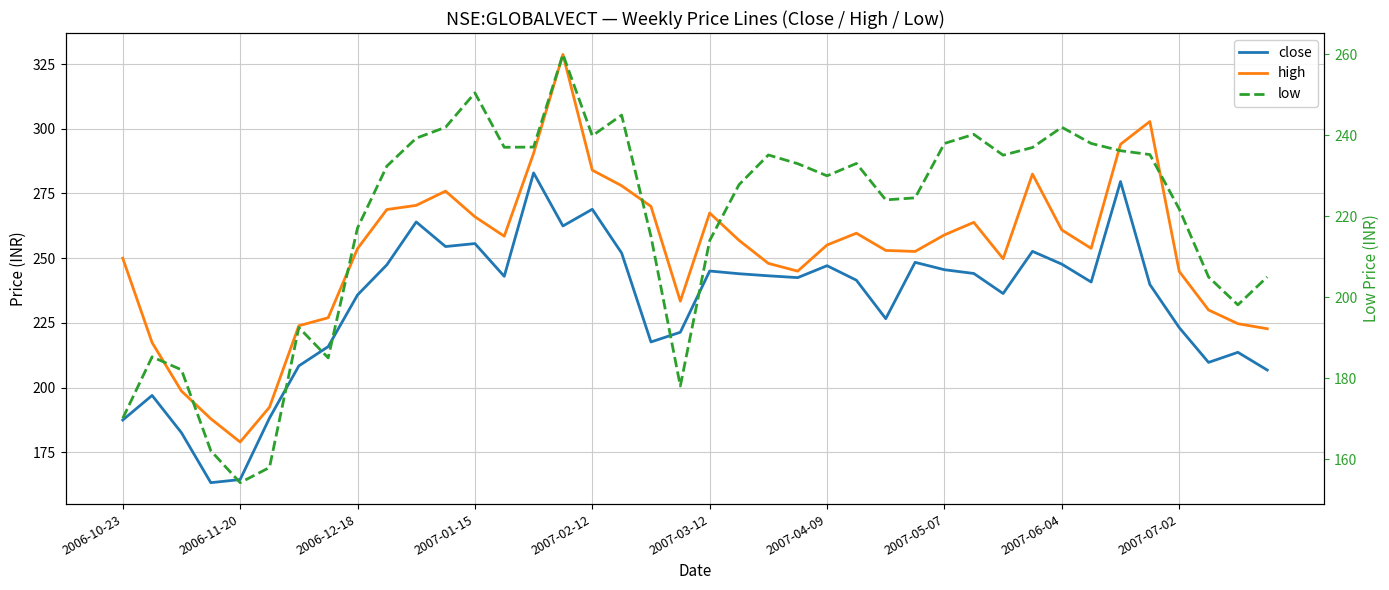

At 2006-10-23, list the series in order from largest to smallest.

high, close, low